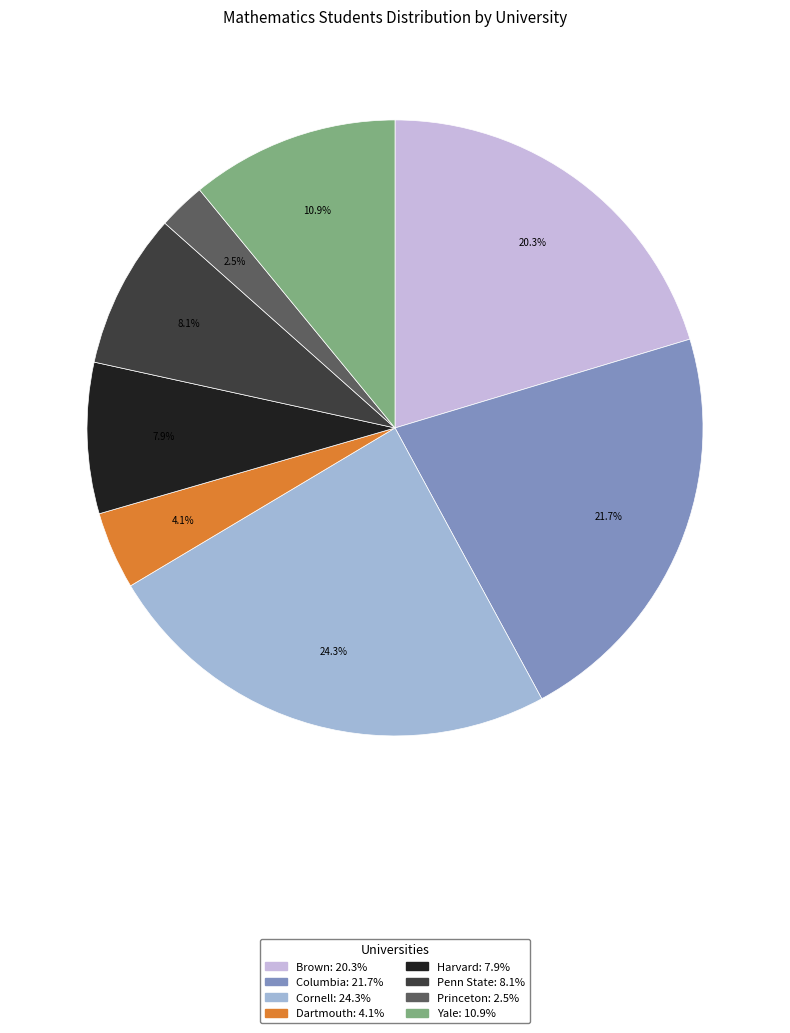

Do Brown and Harvard together represent more than half of the pie?

No